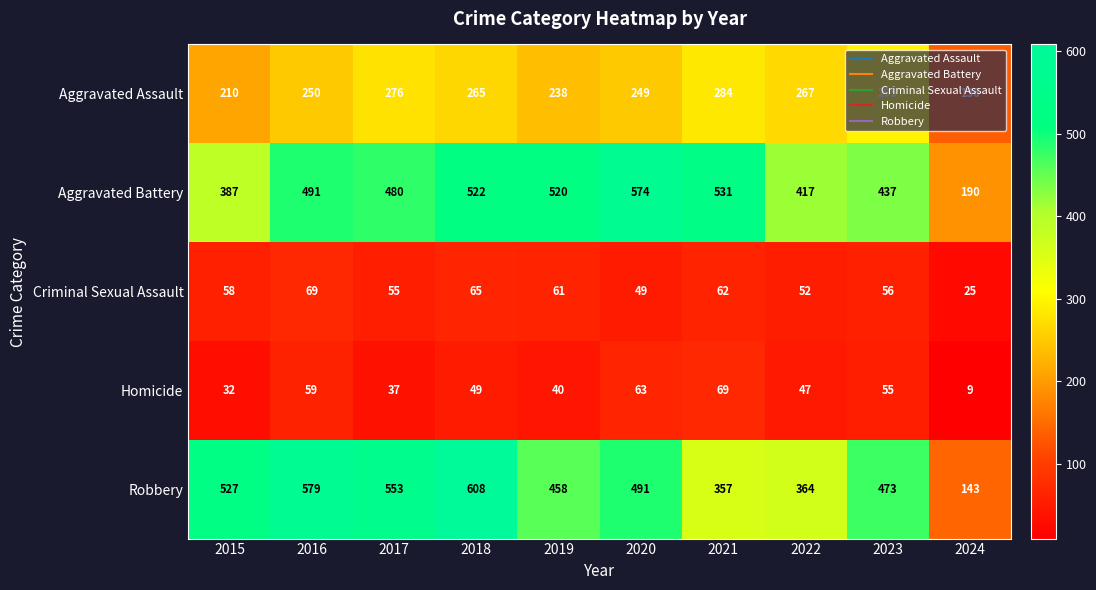

How many distinct data groups are displayed?

5